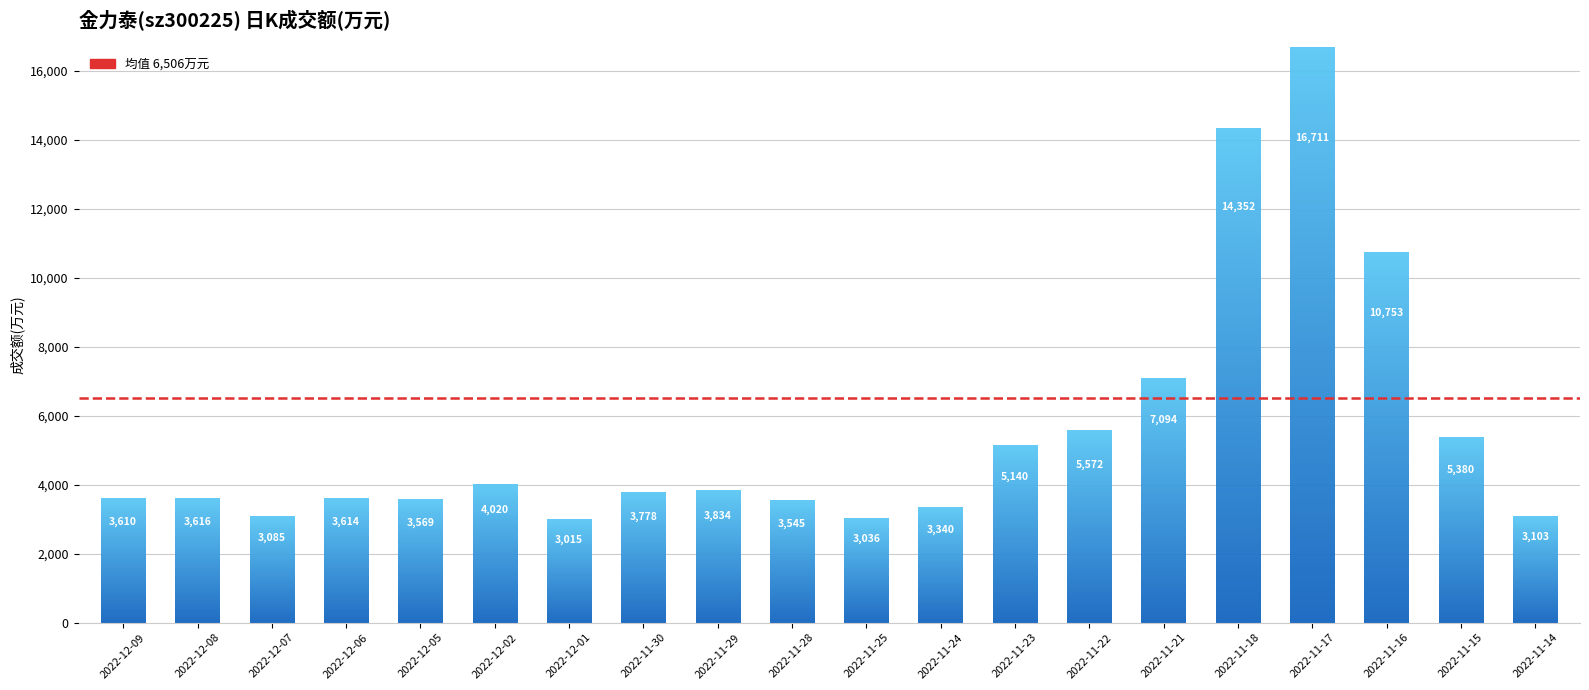

List the labels in order of value, largest first.

2022-11-17, 2022-11-18, 2022-11-16, 2022-11-21, 2022-11-22, 2022-11-15, 2022-11-23, 2022-12-02, 2022-11-29, 2022-11-30, 2022-12-08, 2022-12-06, 2022-12-09, 2022-12-05, 2022-11-28, 2022-11-24, 2022-11-14, 2022-12-07, 2022-11-25, 2022-12-01